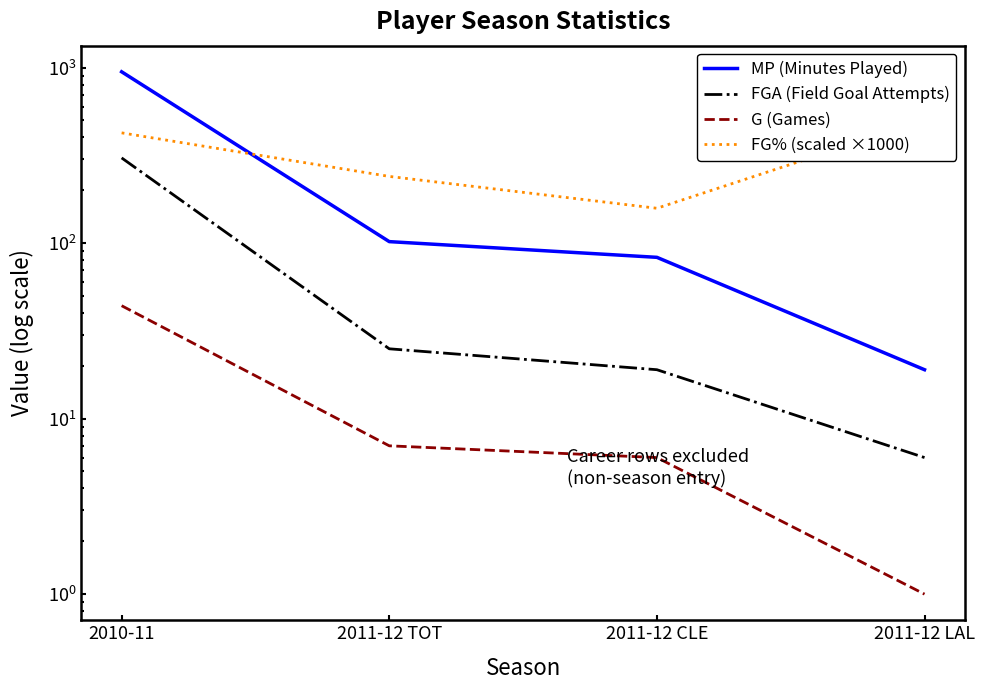

List the series in order of their peak value, highest first.

MP (Minutes Played), FG% (scaled ×1000), FGA (Field Goal Attempts), G (Games)